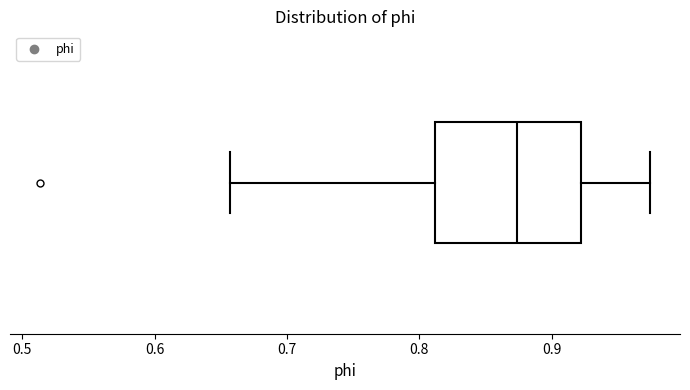

Where does the right whisker of the box end on the x-axis? The values are not printed on the chart, so give them approximately, as read against the axis.

0.97